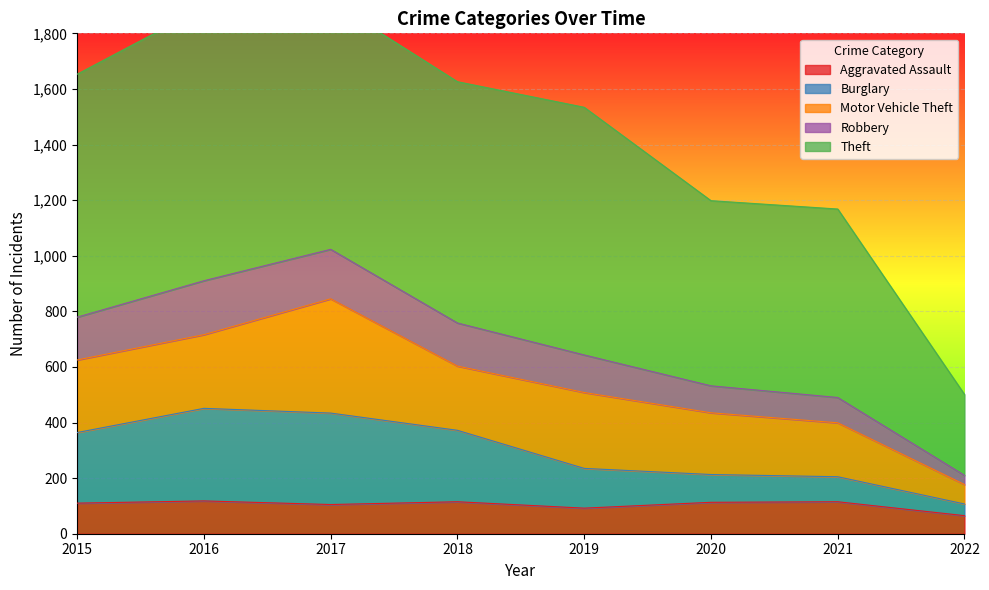

Between 2019 and 2015, which is larger?

2015